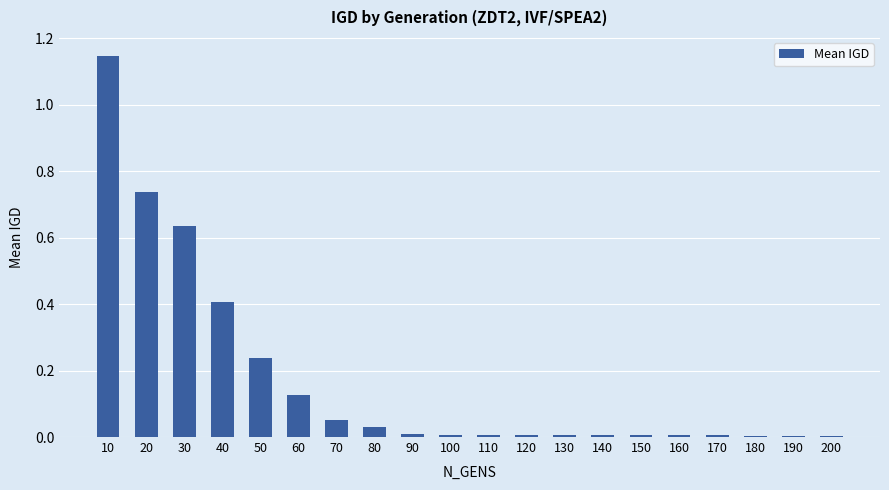

What value does the data have at 40?

0.4